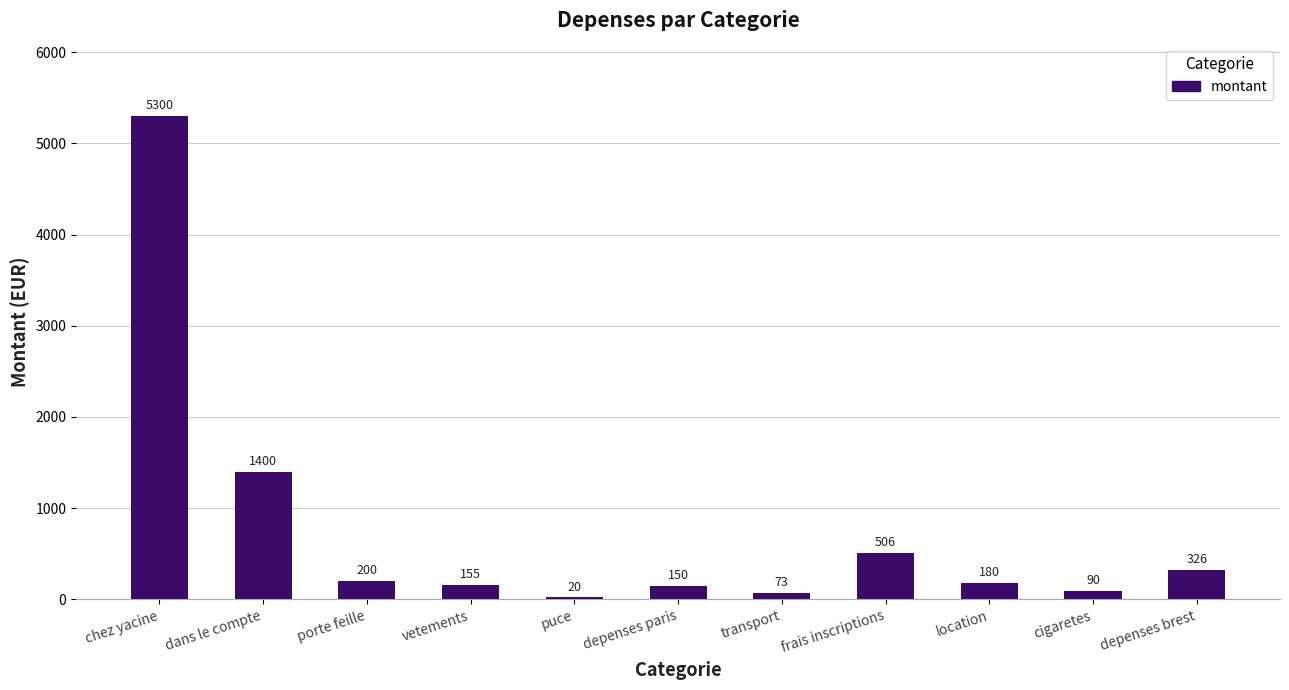

Reading right to left, list all the values displayed in this chart.

326	90	180	506	73	150	20	155	200	1400	5300